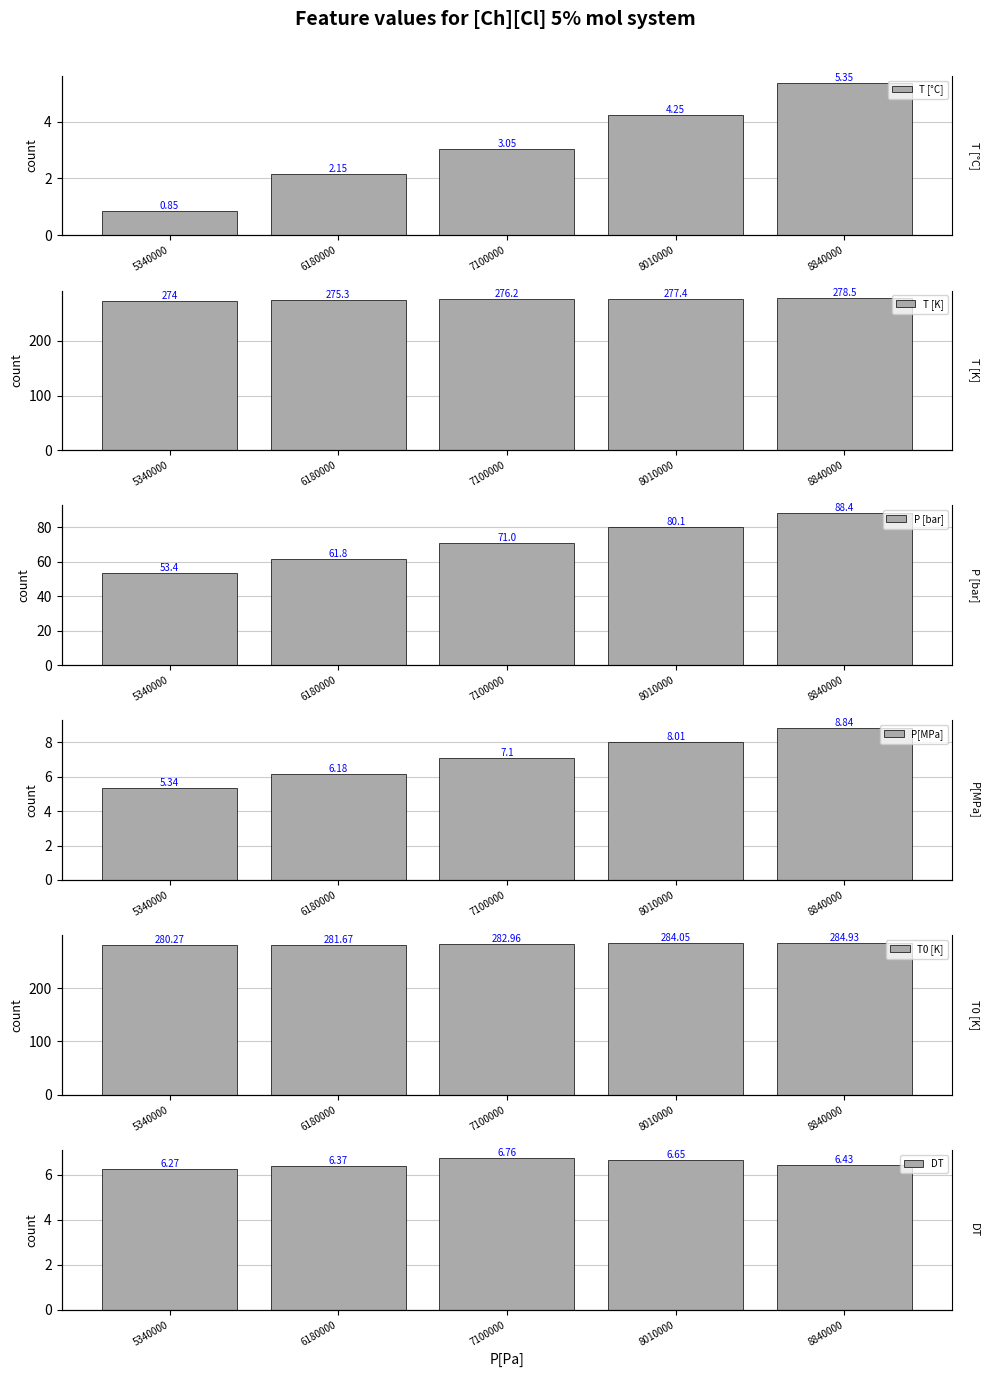

At how many categories does at least one series exceed 74?

5